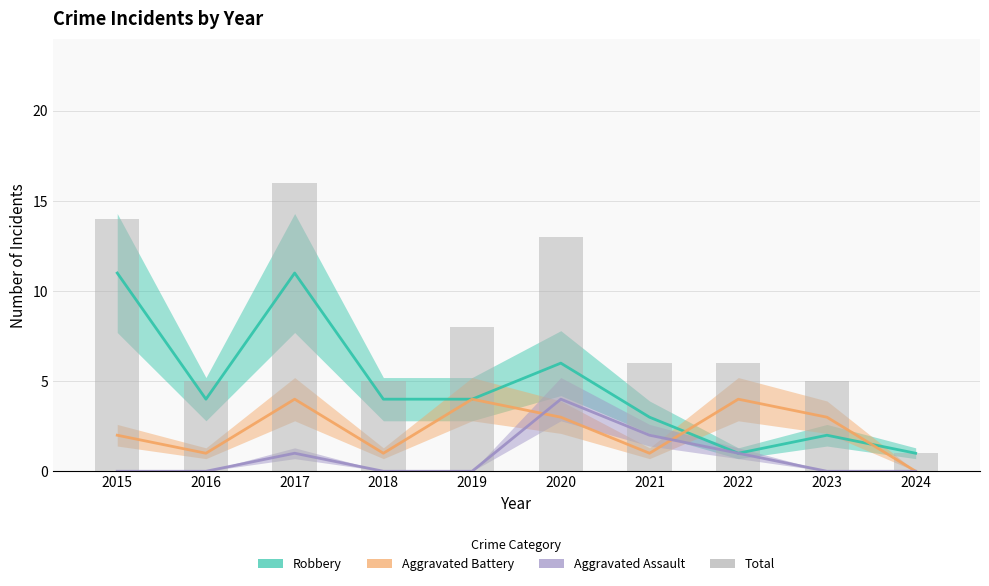

Which has a higher value, 2017 or 2018?

2017